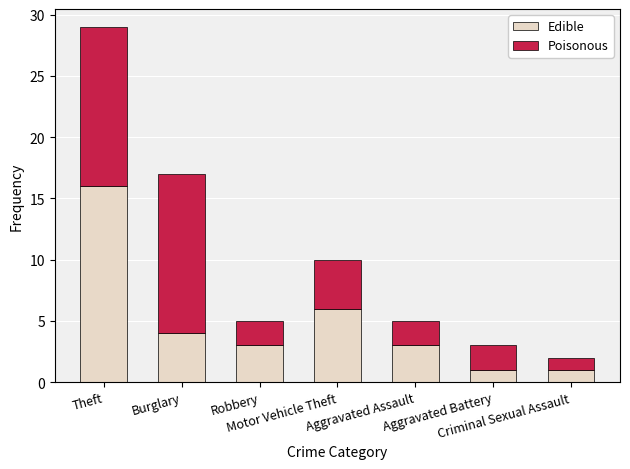

What is the difference between the Edible values at Burglary and Aggravated Battery?

3